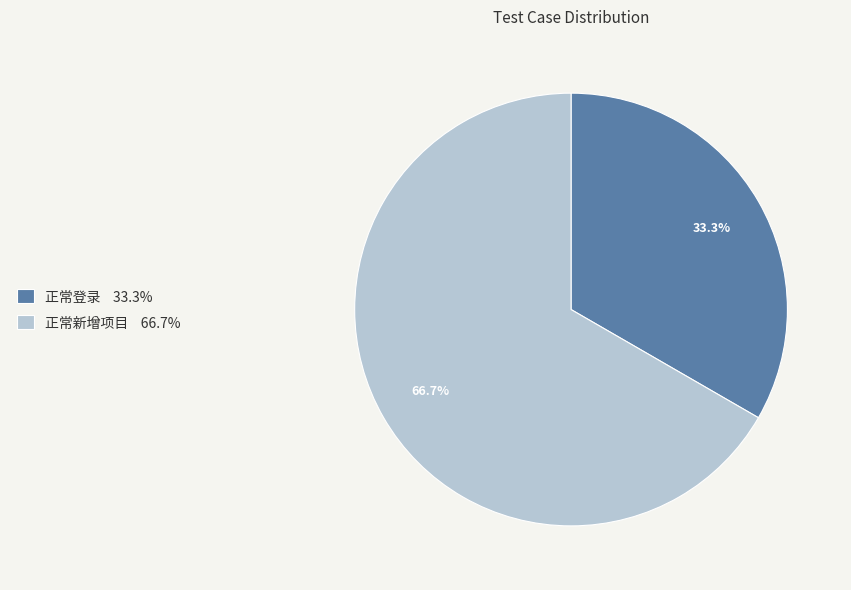

Which slice is the largest?

正常新增项目